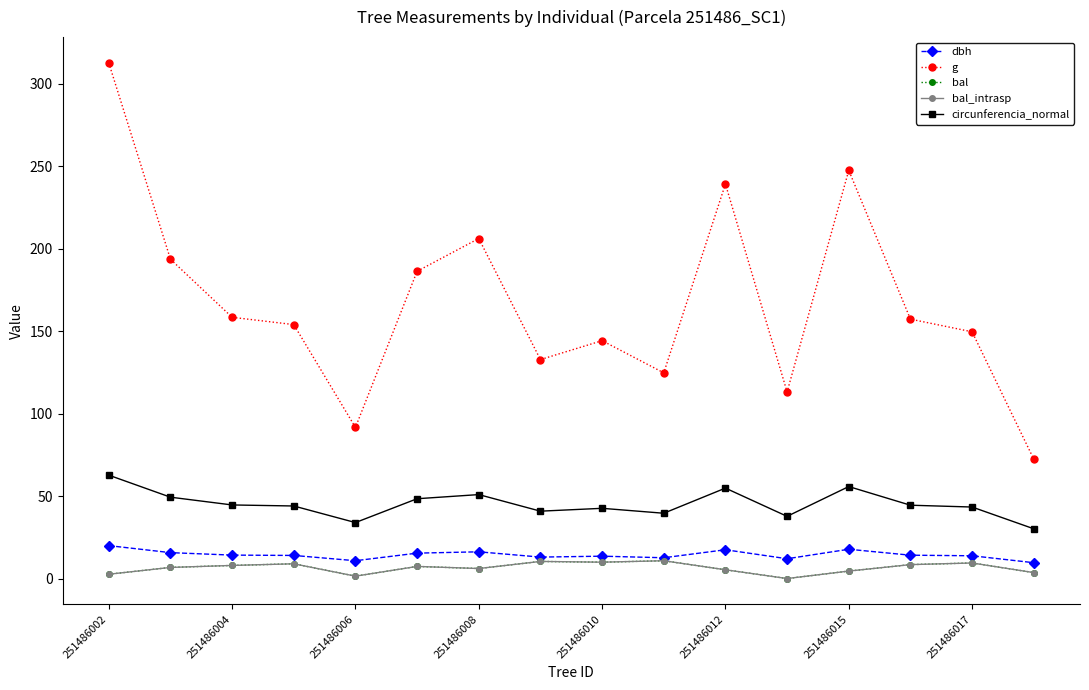

In dbh, how many points are lower than both neighbors (excluding endpoints)?

4